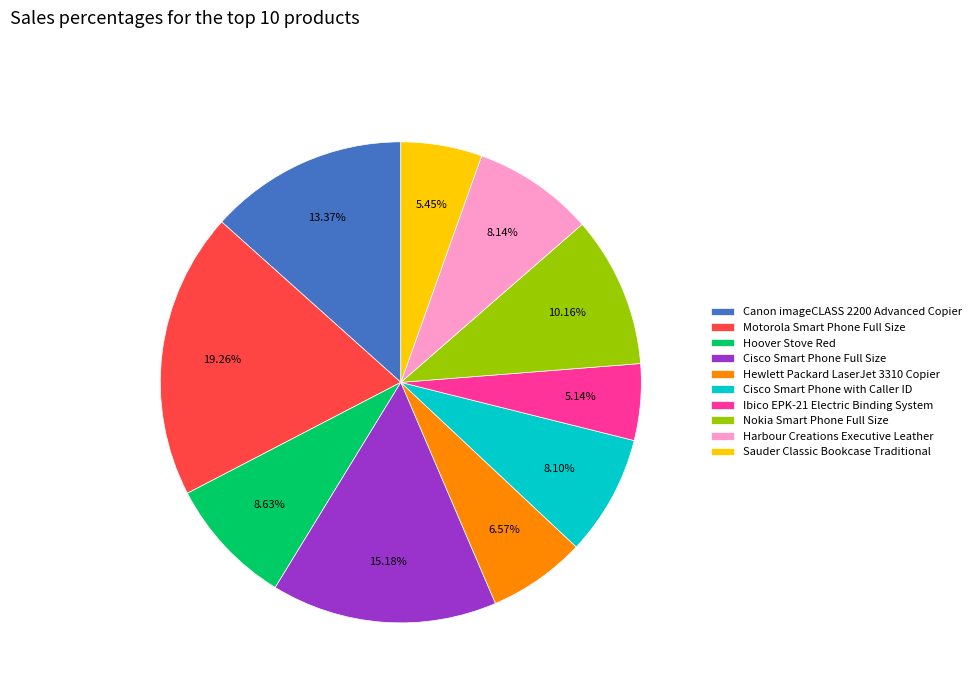

Which category has the biggest portion of the pie?

Motorola Smart Phone Full Size